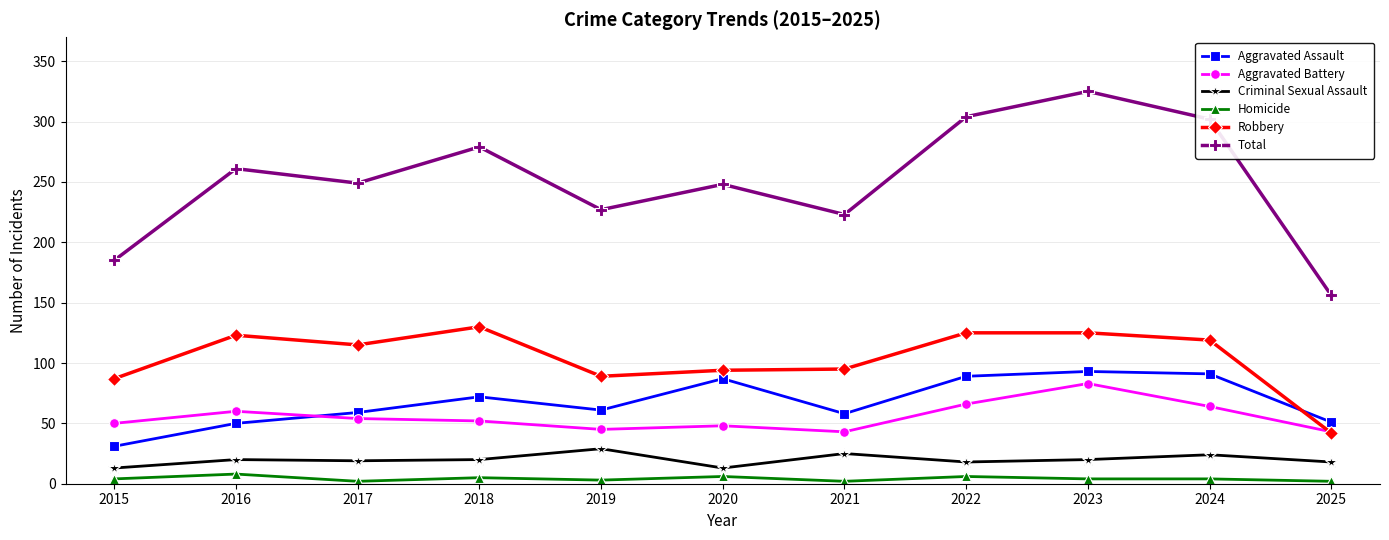

In Total, how many points are higher than both neighbors (excluding endpoints)?

4